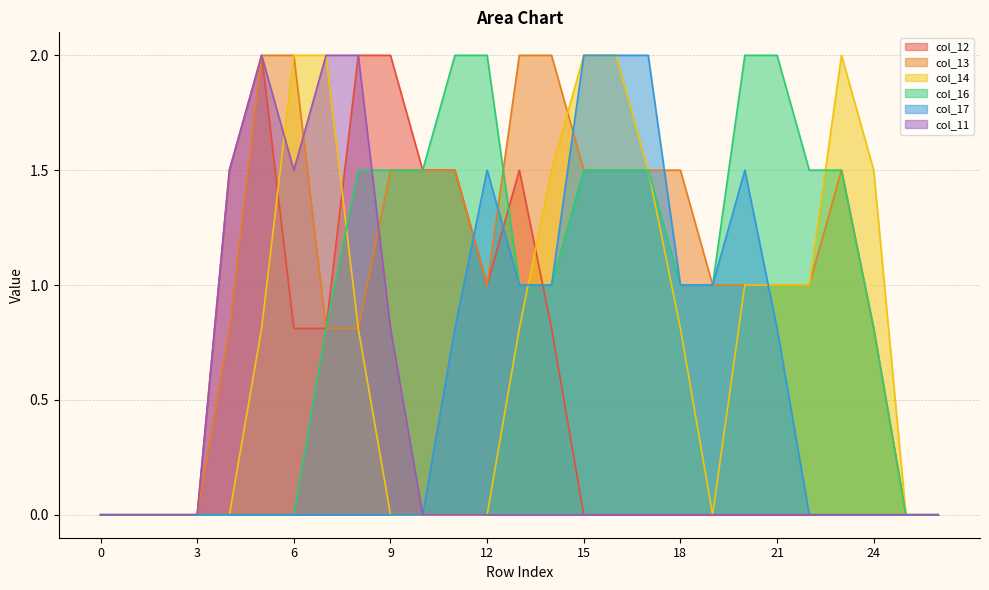

The value of col_14 at 5 is 0.2. True or false?

False